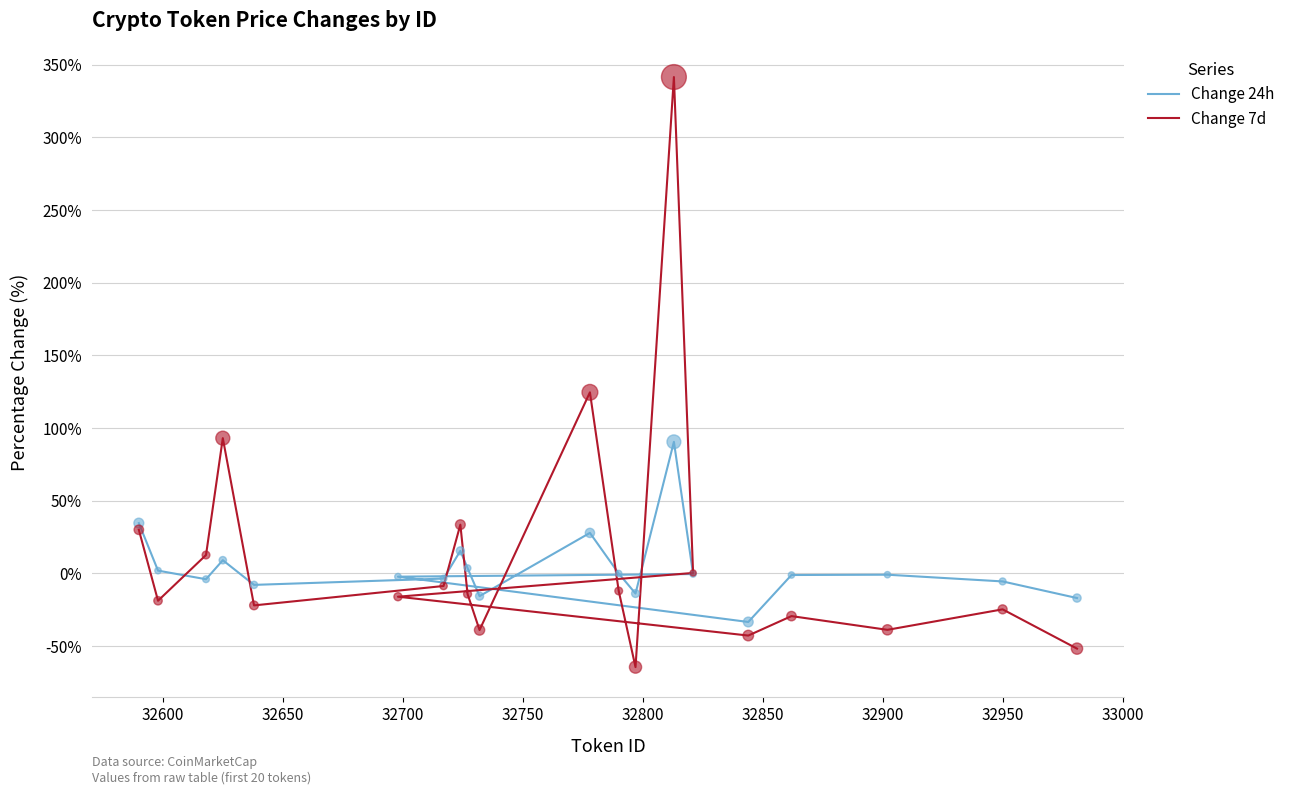

Which series reaches the minimum Y coordinate?

Change 7d